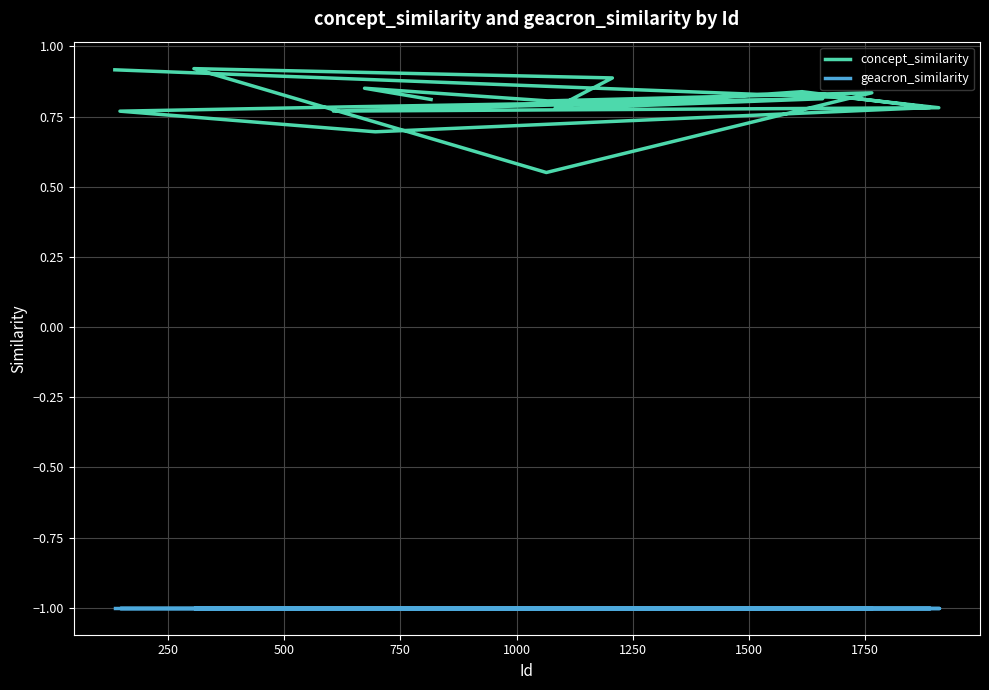

True or false: geacron_similarity and concept_similarity cross at least once.

False